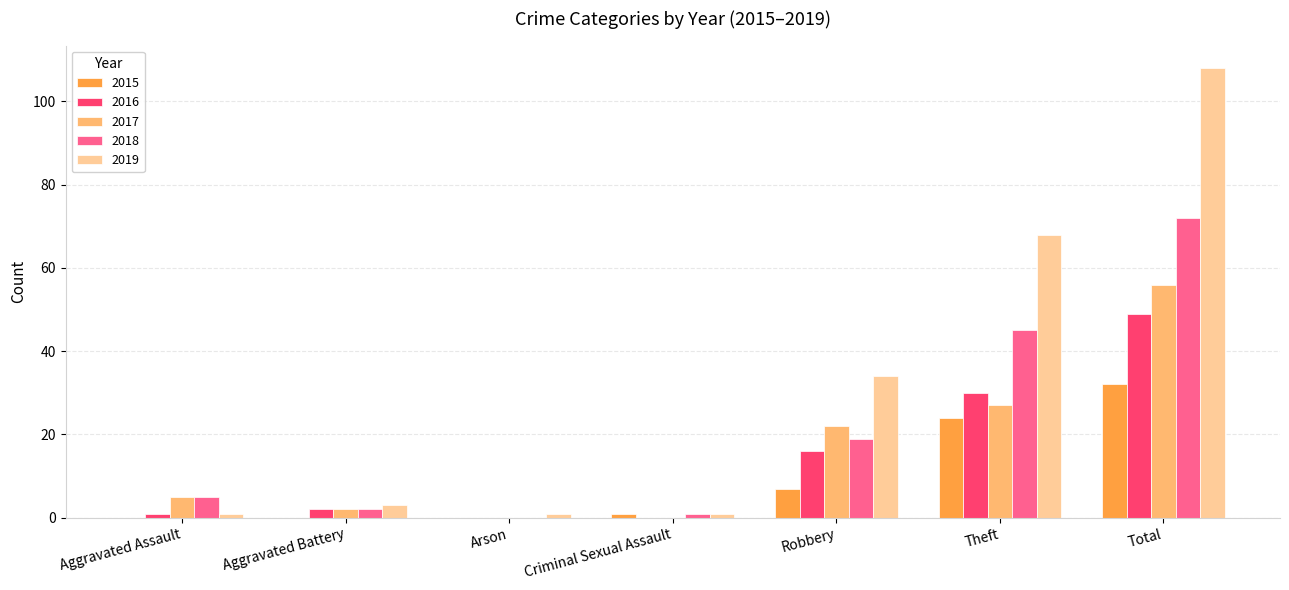

At which category is the sum across all series the highest?

Total